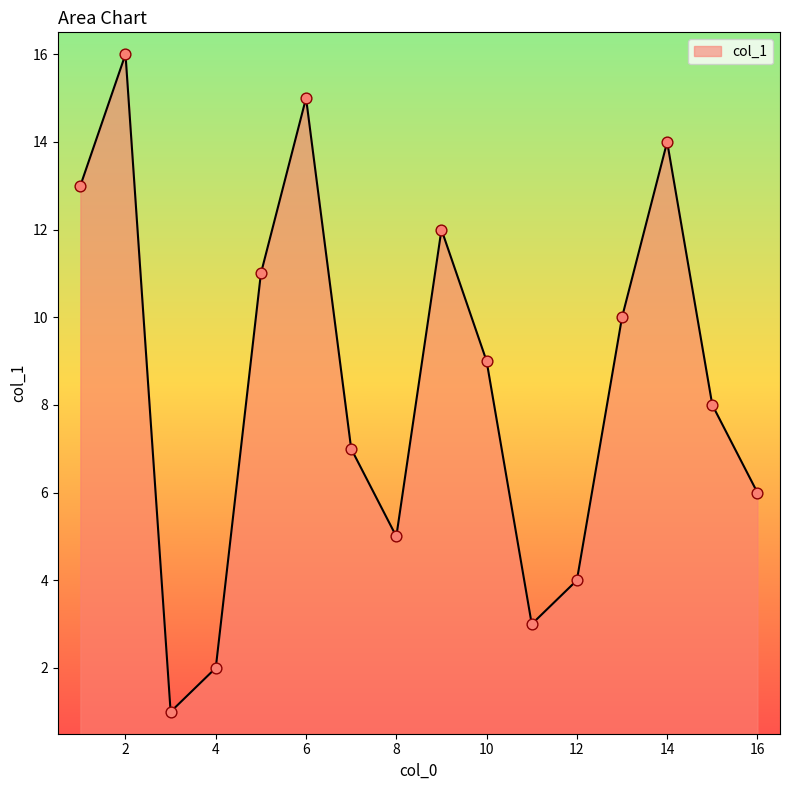

What is the difference between the maximum and minimum values?

15